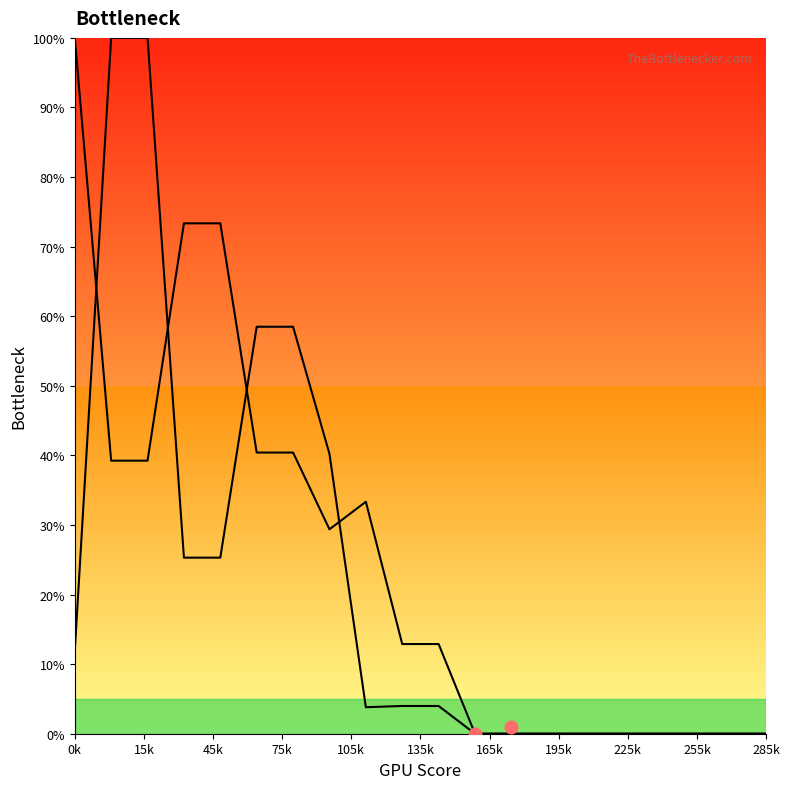

At how many categories does at least one series exceed 12?

11